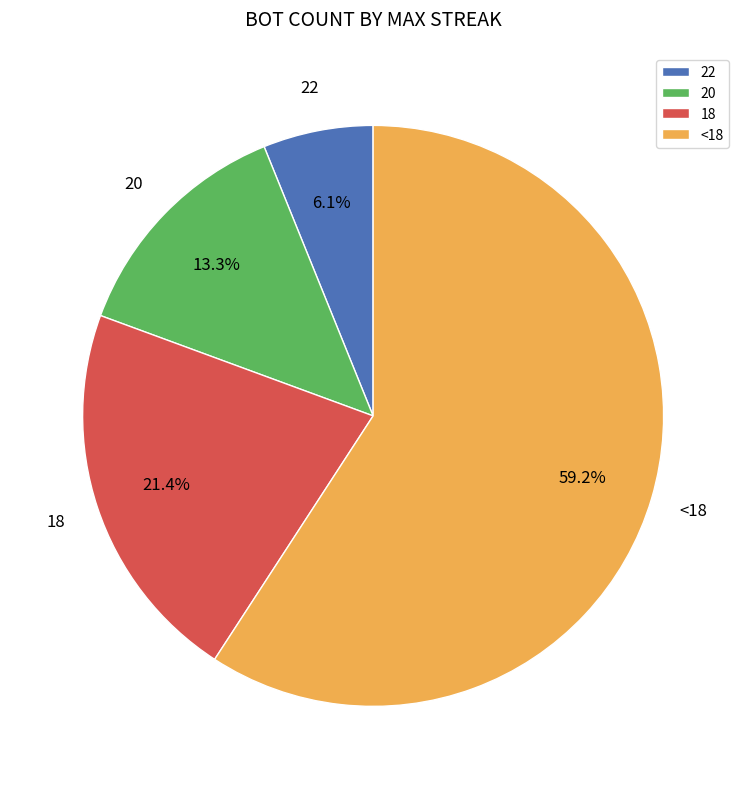

Between 18 and 20, which is larger?

18